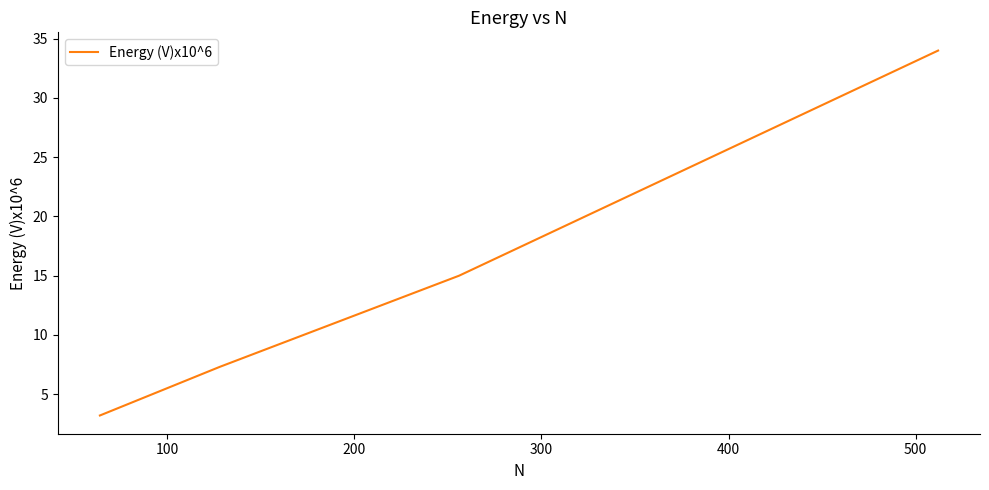

Reading right to left, transcribe all the data shown in this chart.

34.0	15.0	7.3	3.2